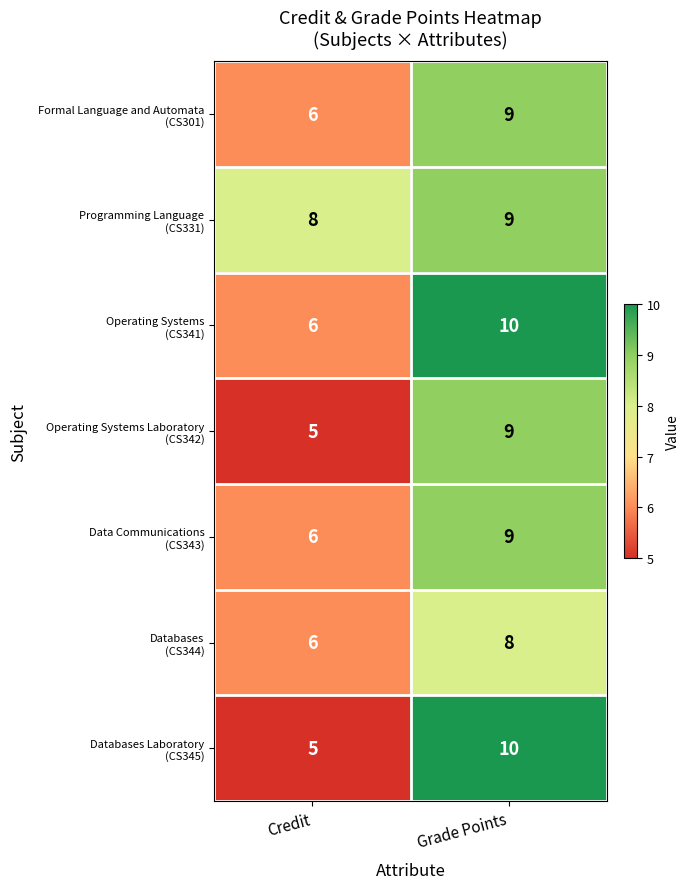

At which category does the chart reach its minimum across all series?

Credit